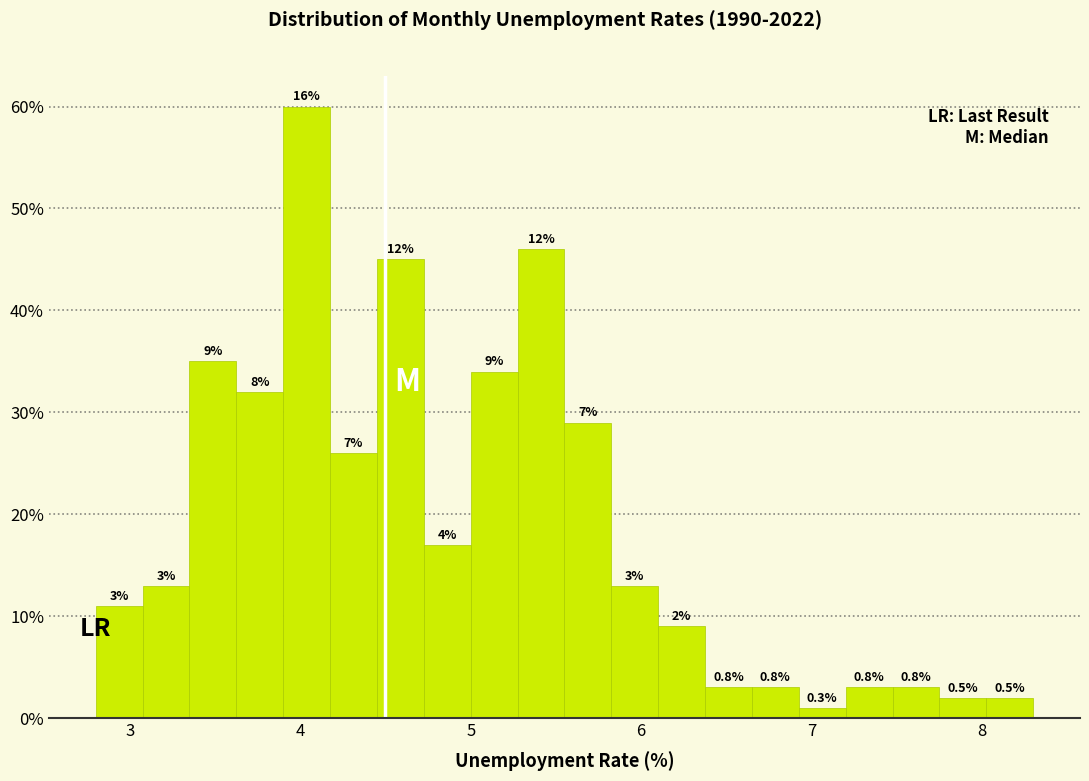

Around what value on the x-axis is the tallest bar? Give the approximate position of its centre, as read against the axis.

4.0